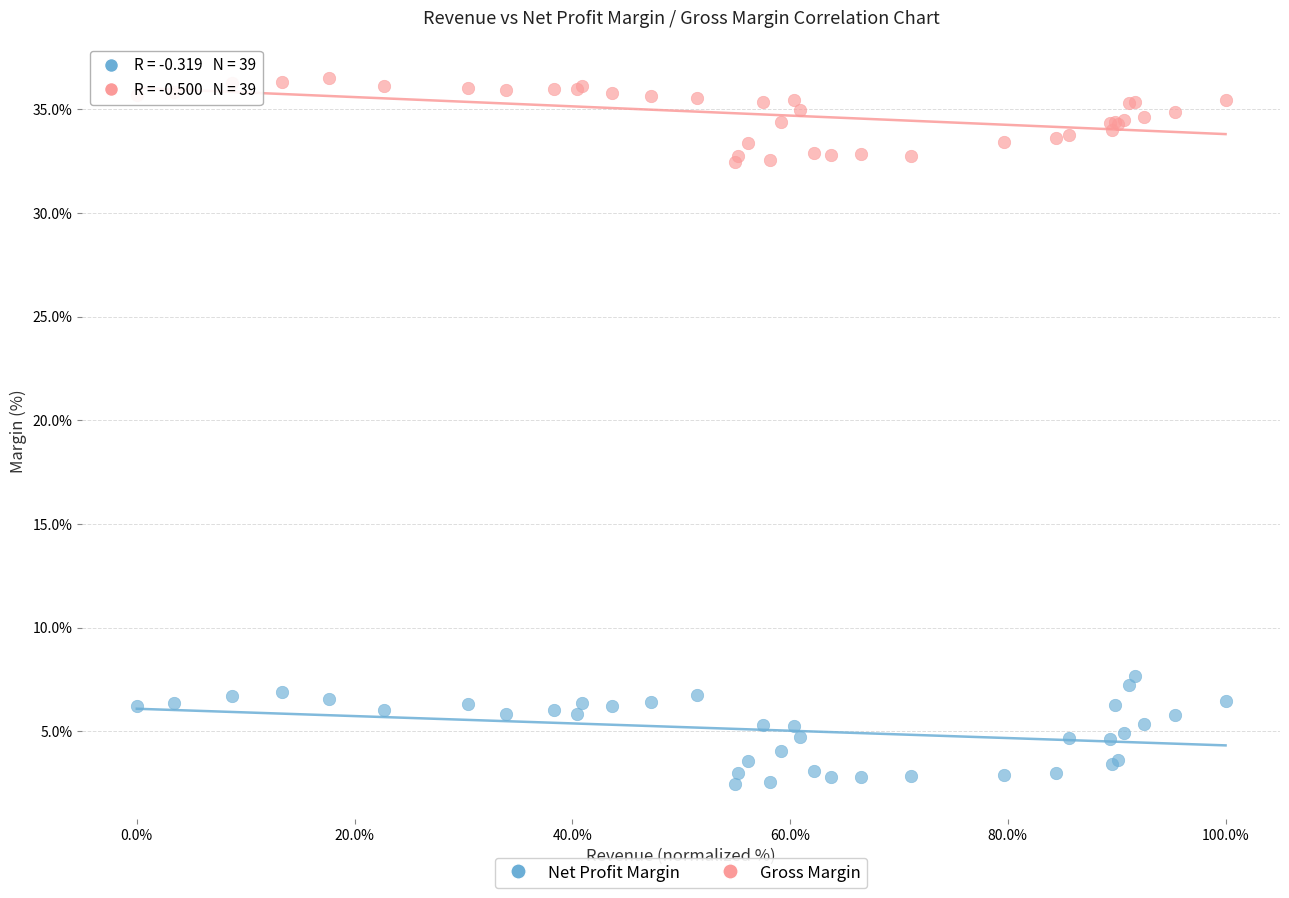

Which series contains the lowest Y value?

Net Profit Margin